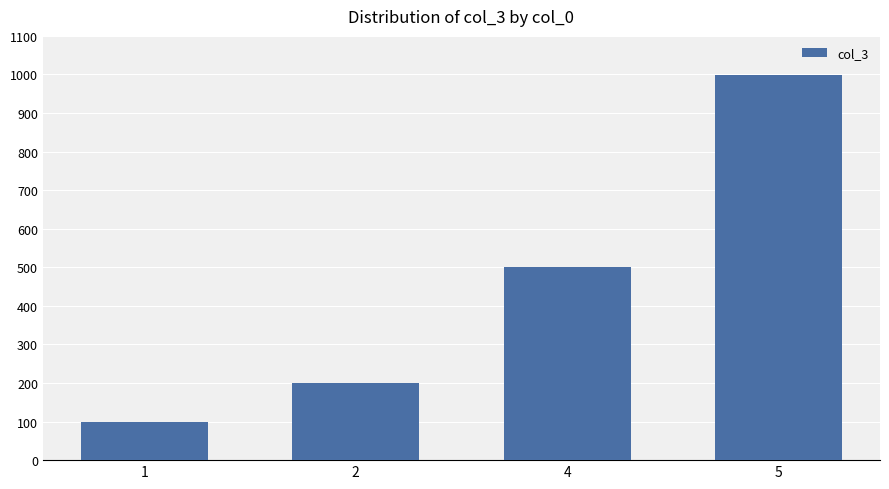

What is the greatest value displayed?

999